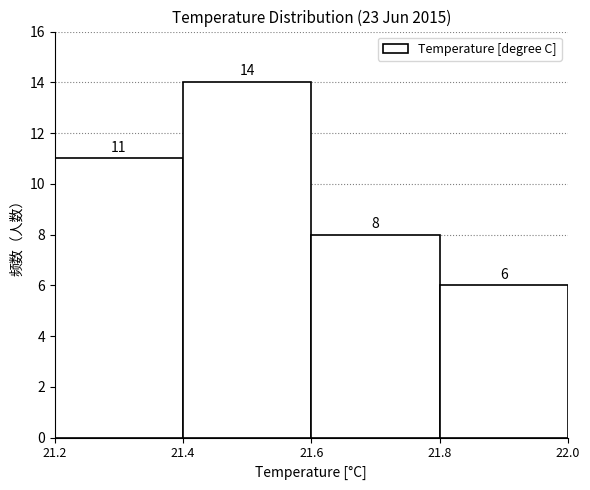

Which range on the x-axis has the tallest bar?

21.4 to 21.6